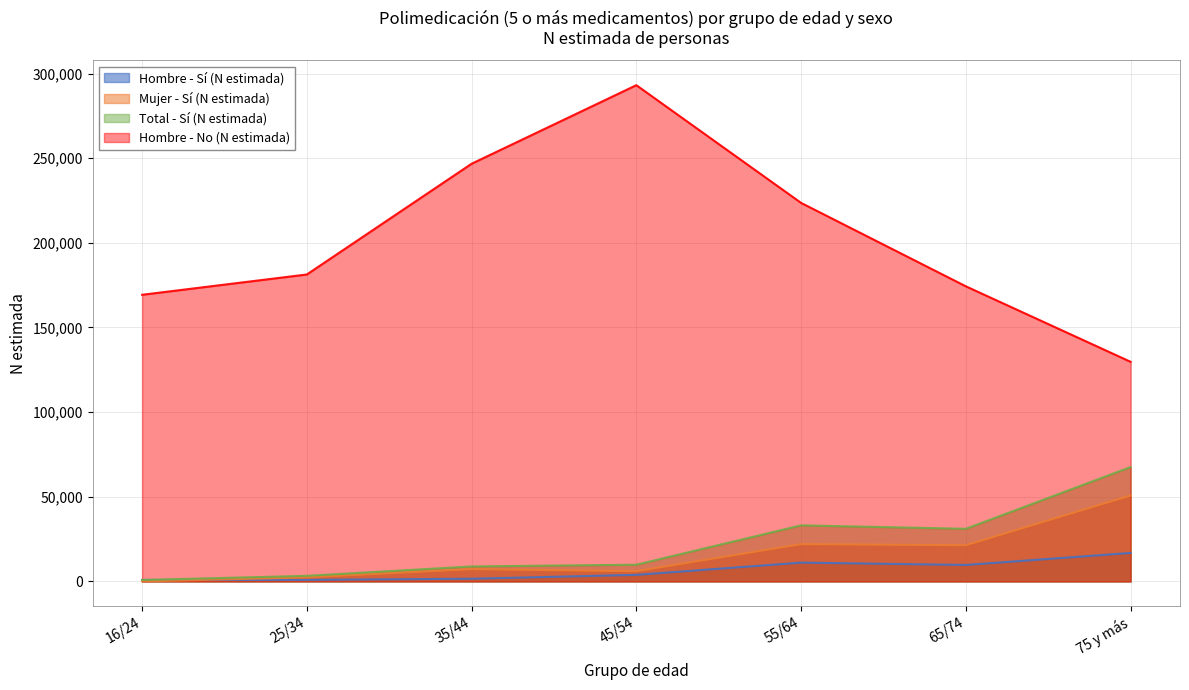

True or false: Hombre - No (N estimada) and Hombre - Sí (N estimada) intersect in this chart.

False